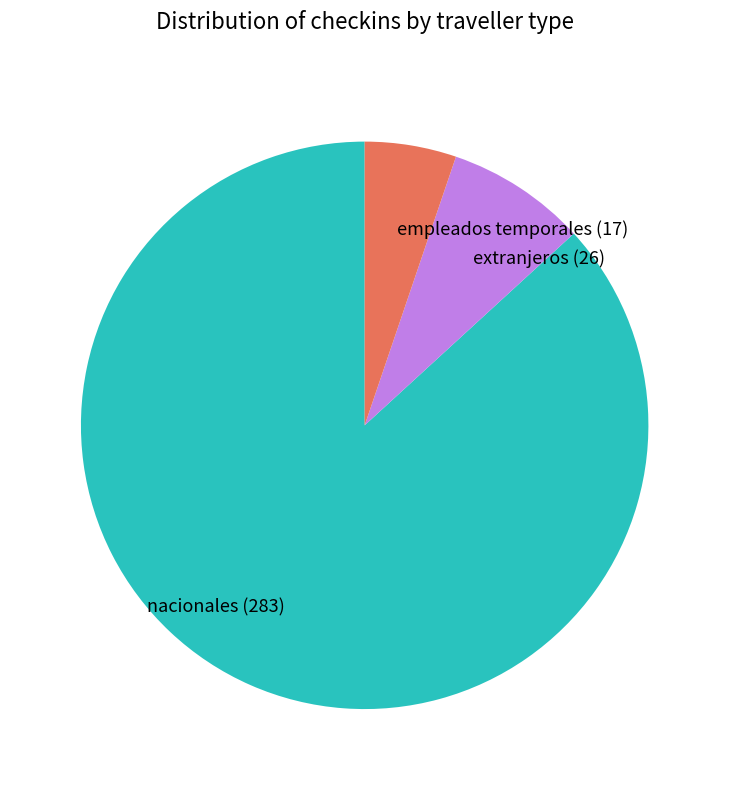

Do extranjeros (26) and nacionales (283) together represent more than half of the pie?

Yes